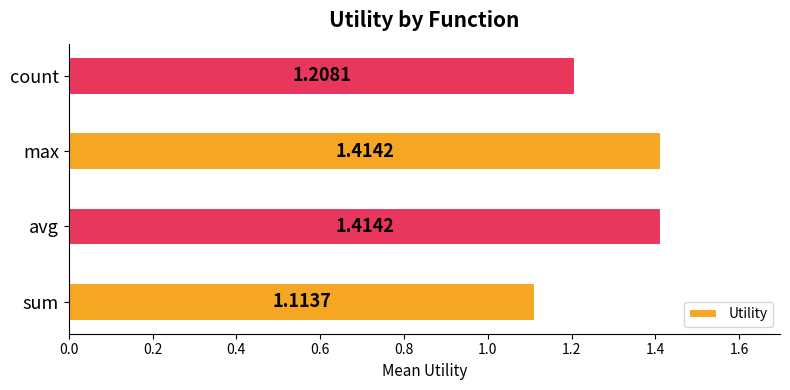

Which category has the lowest value across all series?

sum